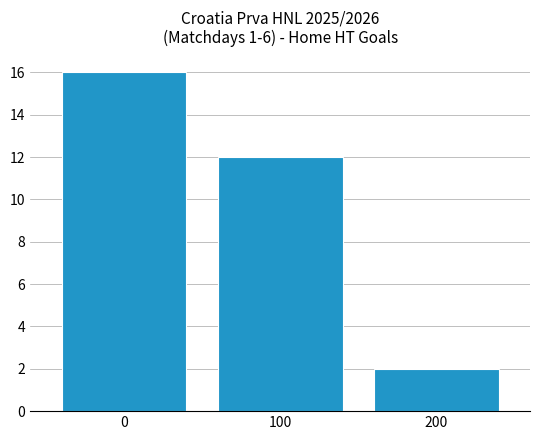

What is the maximum value shown in the chart?

16